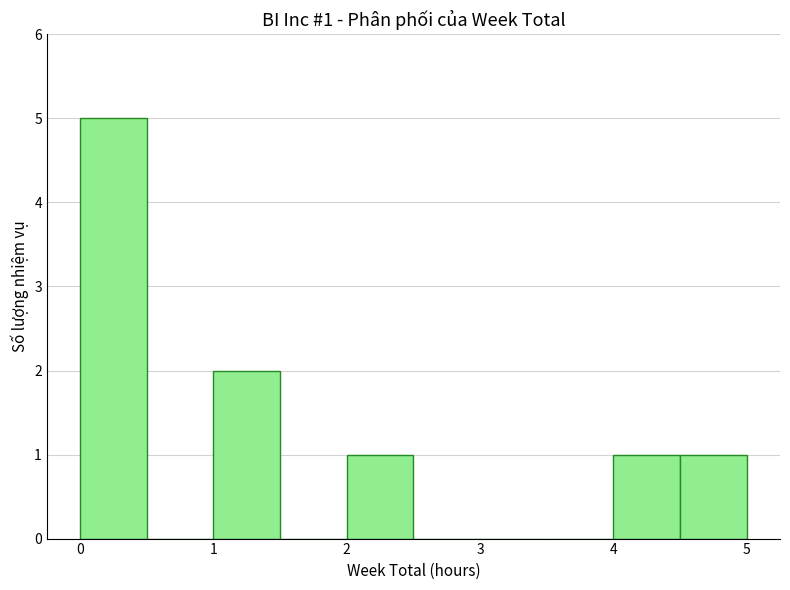

Which range on the x-axis has the tallest bar?

0.0 to 0.5